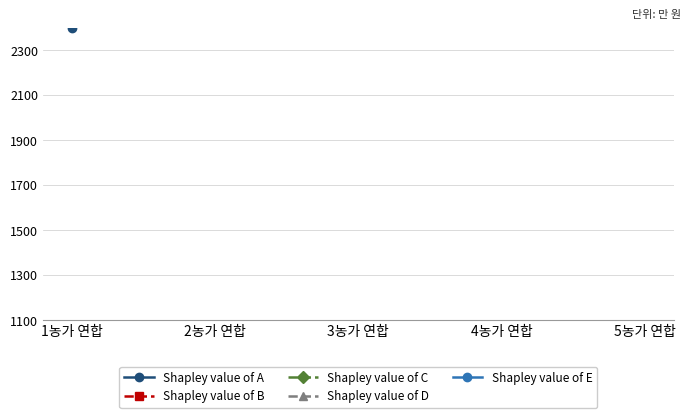

Is the value of Shapley value of E at 3농가 연합 greater than the value of Shapley value of C at 4농가 연합?

Yes